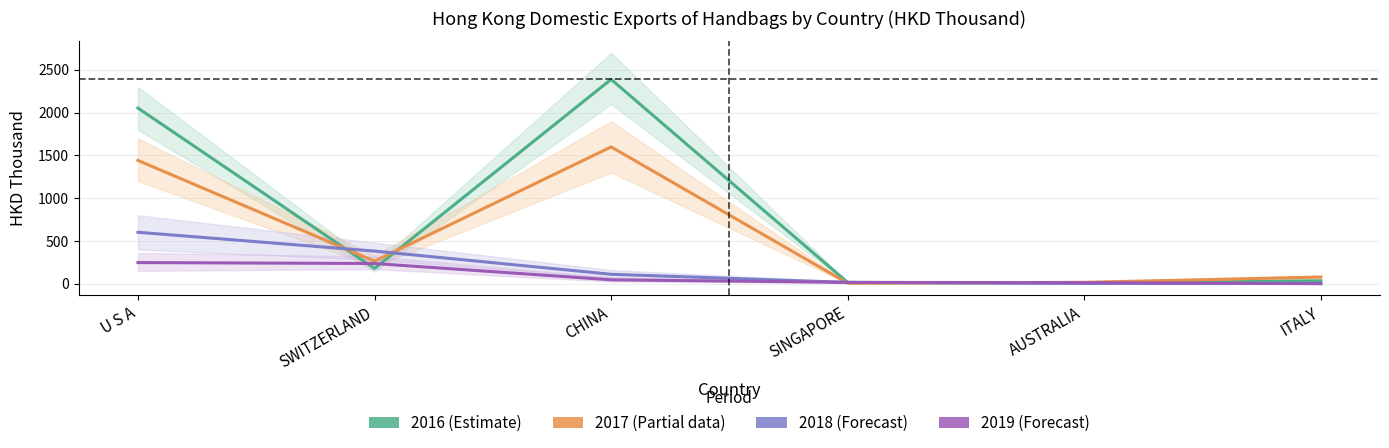

How many data points in 2018 (Forecast) are above 110?

3